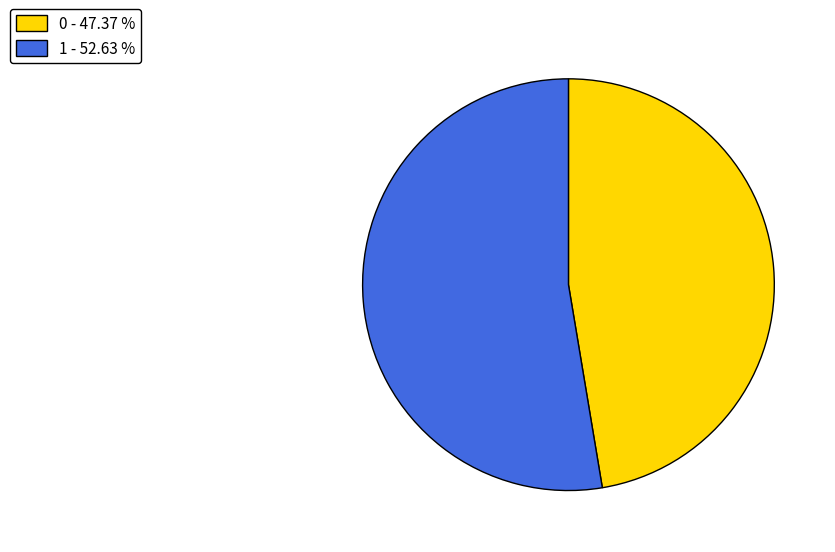

What is the largest slice in the pie chart?

1